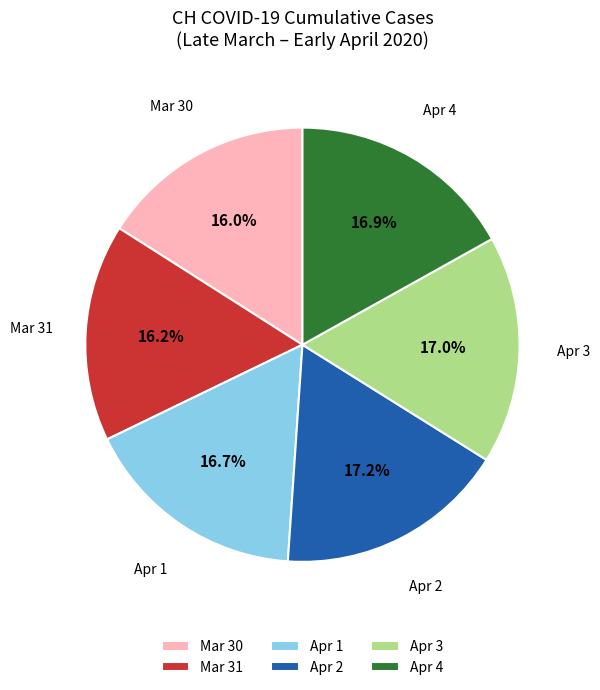

Do Apr 4 and Mar 30 together represent more than half of the pie?

No